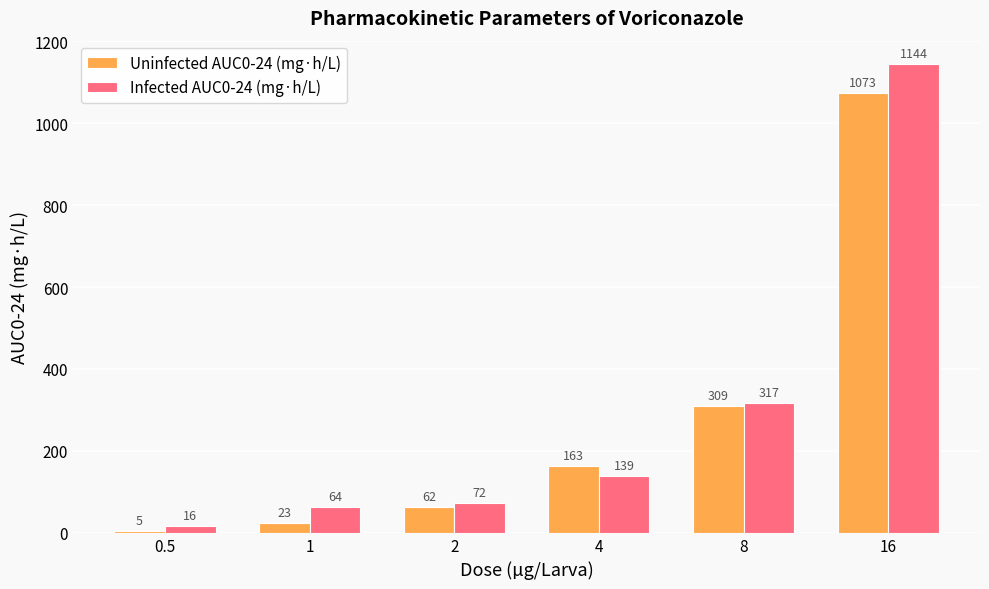

How many groups of bars are there?

6